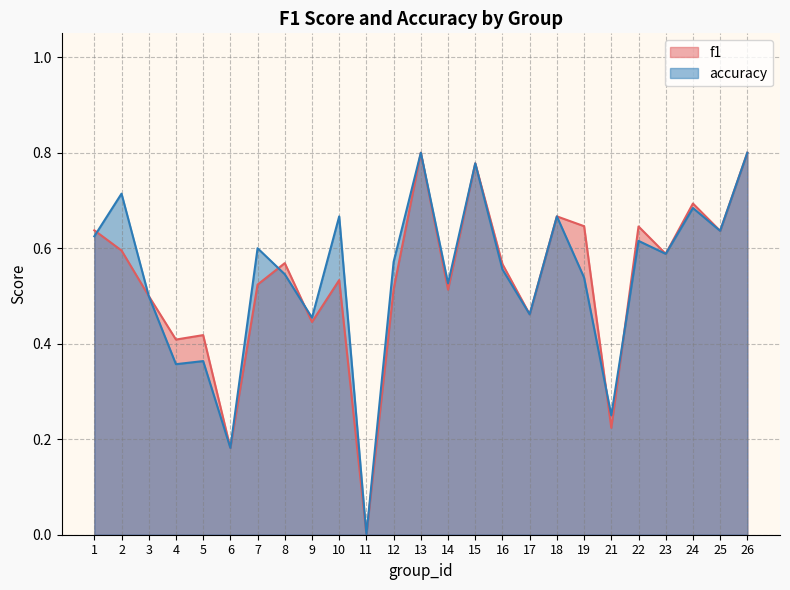

Which series changed the most between 1 and 19?

accuracy